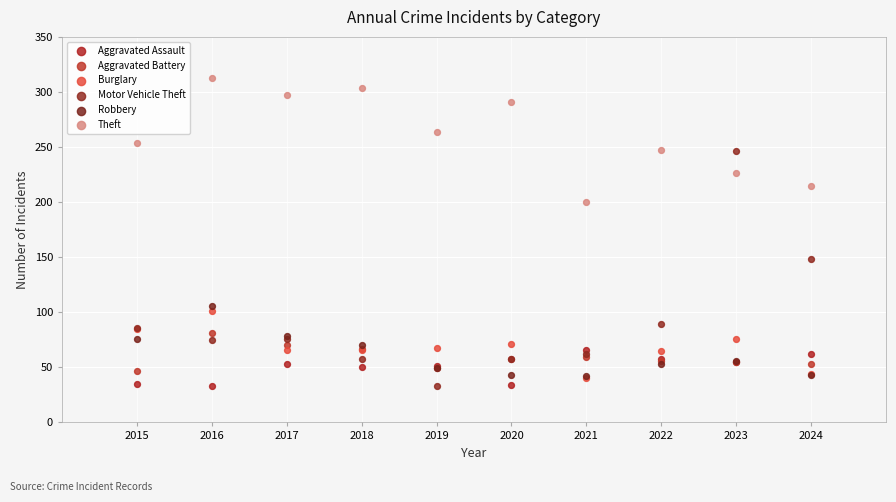

What are all the series names shown in the legend?

Aggravated Assault, Aggravated Battery, Burglary, Motor Vehicle Theft, Robbery, Theft